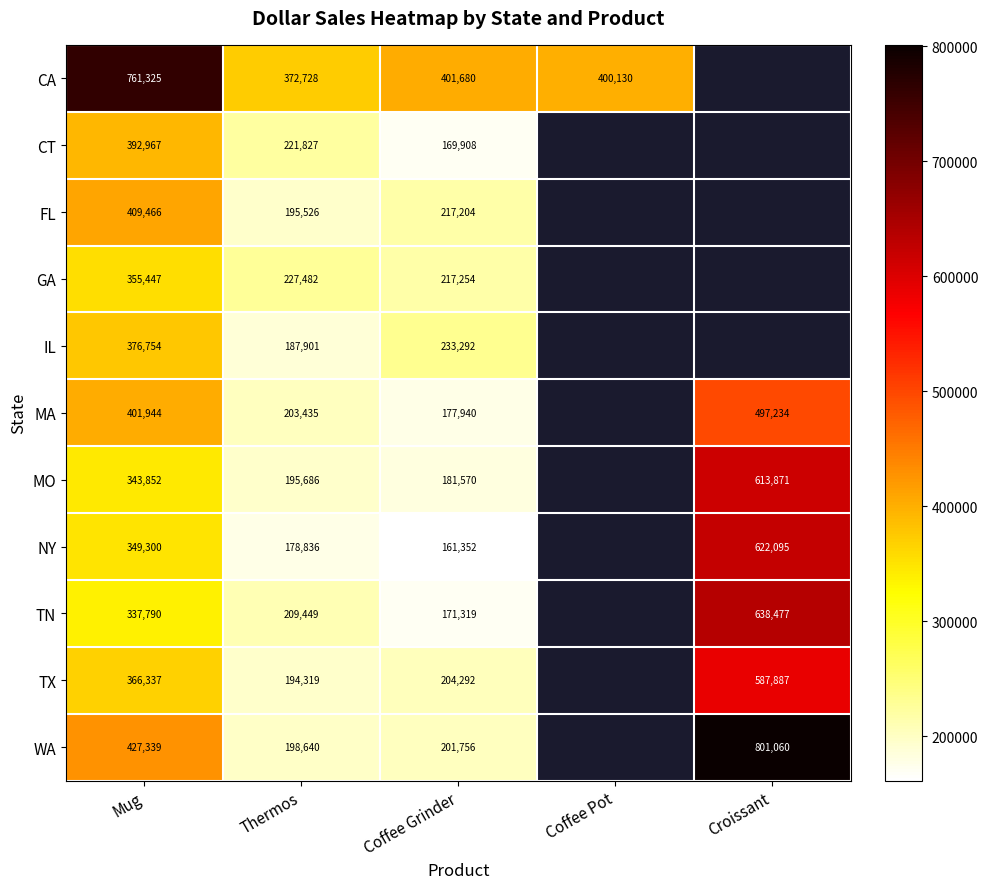

The value of NY at Coffee Grinder is 281617.2. True or false?

False